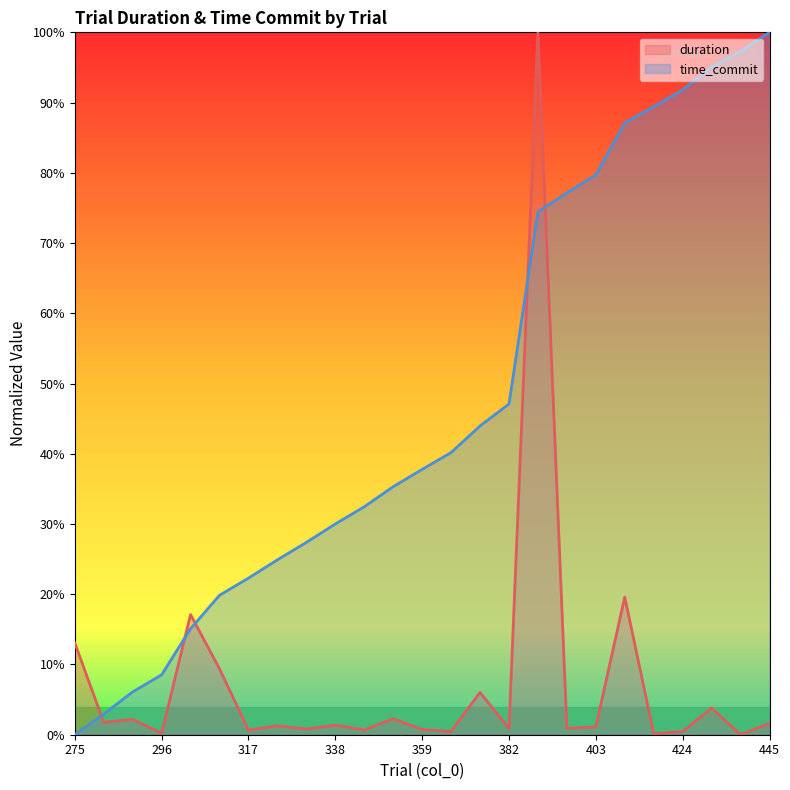

Reading left to right, transcribe all the data shown in this chart.

duration: 0.1	0.0	0.0	0.0	0.2	0.1	0.0	0.0	0.0	0.0	0.0	0.0	0.0	0.0	0.1	0.0	1.0	0.0	0.0	0.2	0.0	0.0	0.0	0.0	0.0
time_commit: 0.0	0.0	0.1	0.1	0.2	0.2	0.2	0.2	0.3	0.3	0.3	0.4	0.4	0.4	0.4	0.5	0.7	0.8	0.8	0.9	0.9	0.9	1.0	1.0	1.0